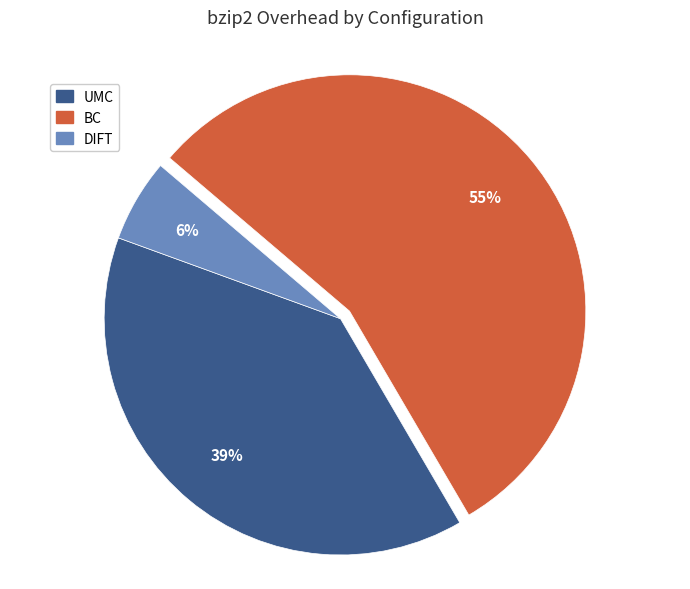

To the nearest percent, what portion does BC represent?

55%